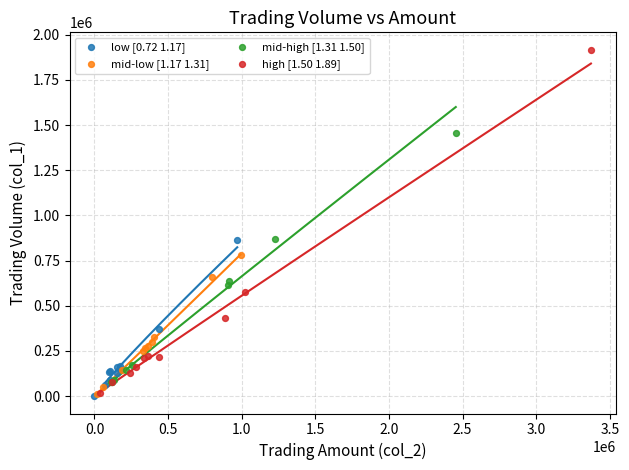

What are all the series names shown in the legend?

low [0.72 1.17], mid-low [1.17 1.31], mid-high [1.31 1.50], high [1.50 1.89]